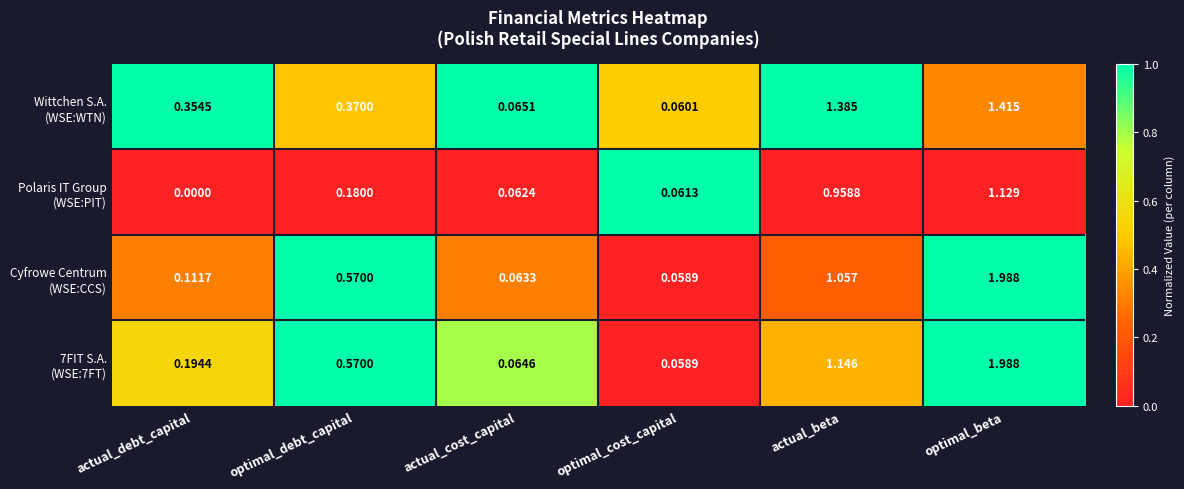

At which category is the sum across all series the highest?

optimal_beta